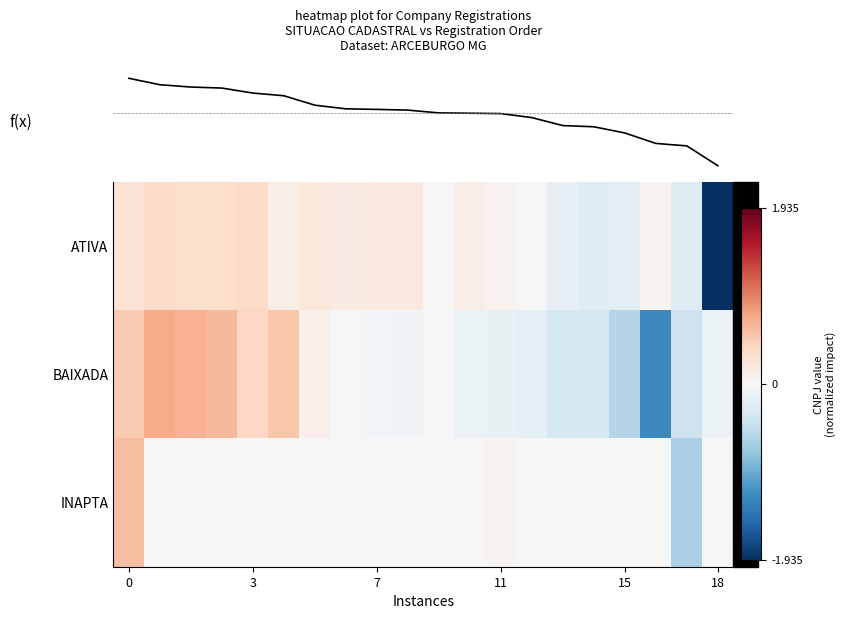

Reading left to right, extract all data points from this chart.

ATIVA: 0.3	0.4	0.3	0.3	0.4	0.1	0.2	0.2	0.2	0.2	0.0	0.1	0.1	-0.0	-0.2	-0.2	-0.2	0.1	-0.3	-1.9
BAIXADA: 0.5	0.7	0.7	0.6	0.4	0.5	0.1	0.0	-0.1	-0.1	0.0	-0.1	-0.1	-0.2	-0.3	-0.3	-0.6	-1.3	-0.4	-0.1
INAPTA: 0.6	0.0	0.0	0.0	0.0	0.0	0.0	0.0	0.0	0.0	0.0	0.0	0.1	0.0	0.0	0.0	0.0	0.0	-0.6	0.0